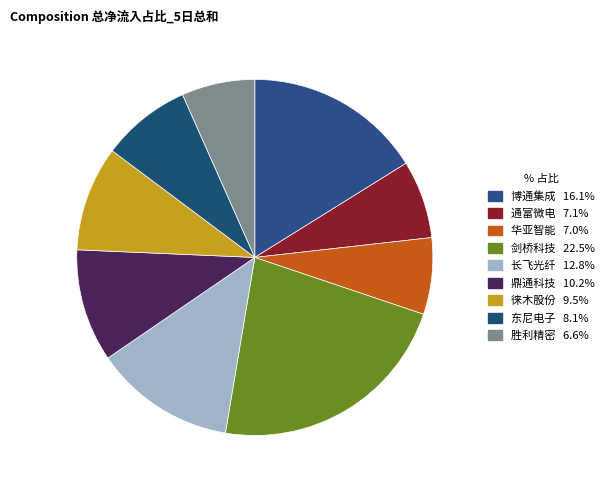

Does 东尼电子 represent more than half of the total?

No